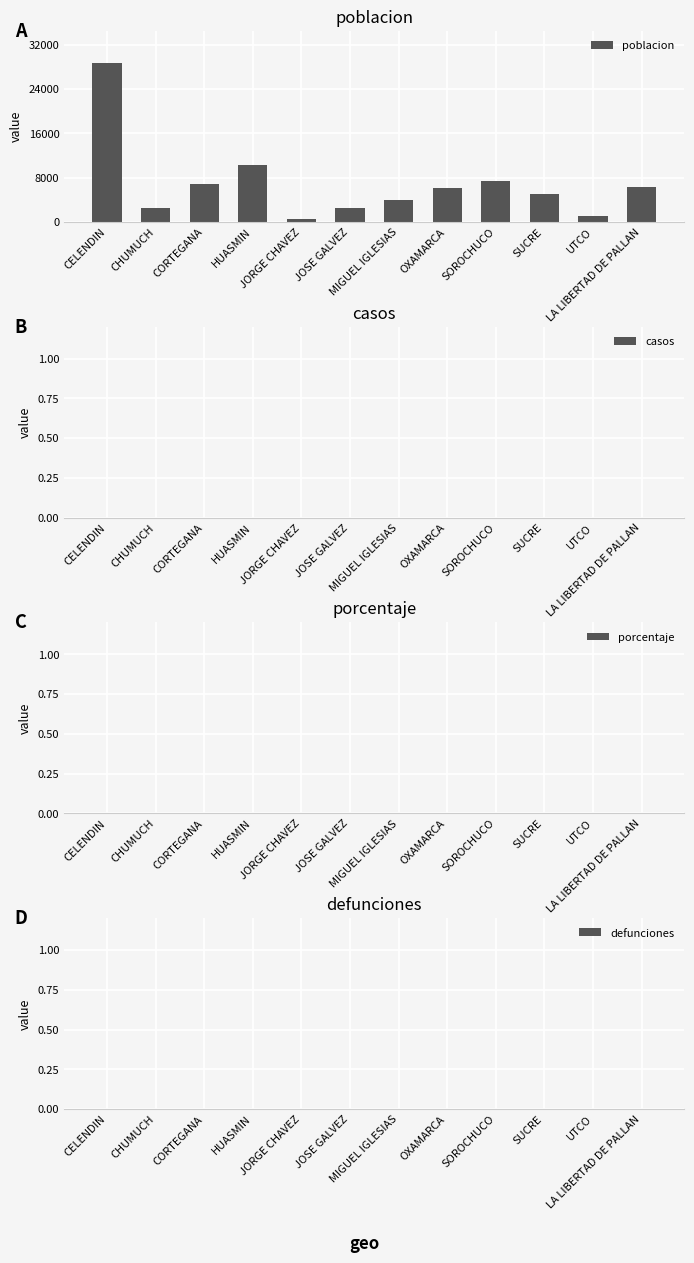

What is the label of the 9th bar from the right?

HUASMIN